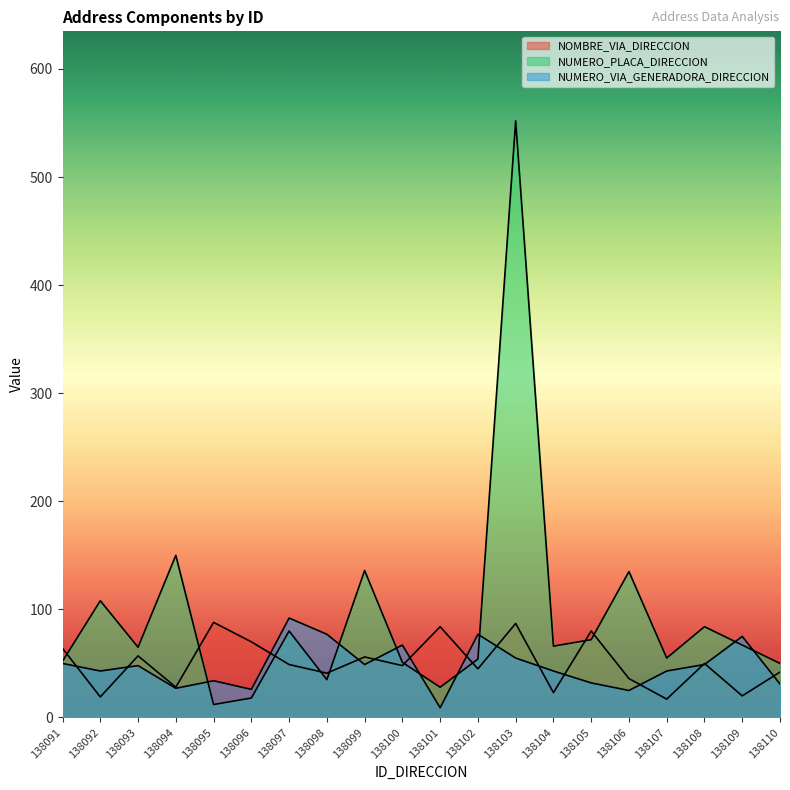

What value does the NUMERO_PLACA_DIRECCION series have at 138102, to the nearest 100?

100